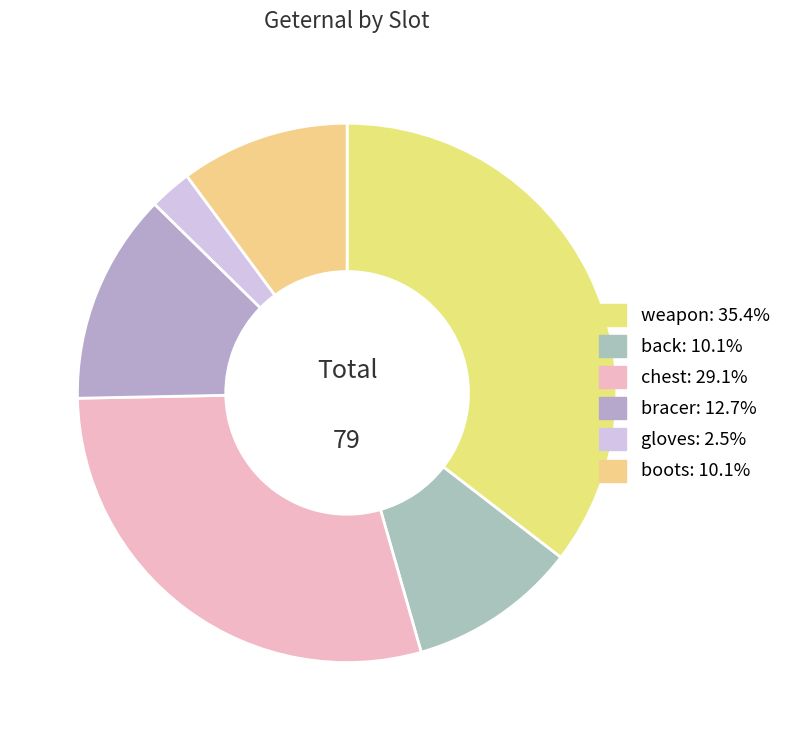

How many segments does this pie chart have?

6